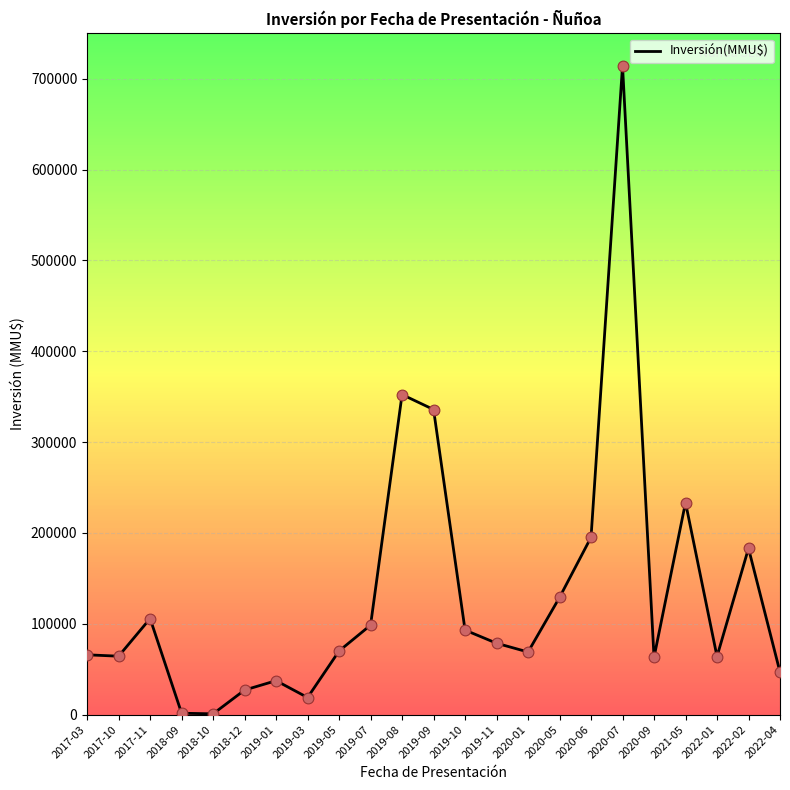

What is the change in value from 2017-03 to 2019-01?

-28492